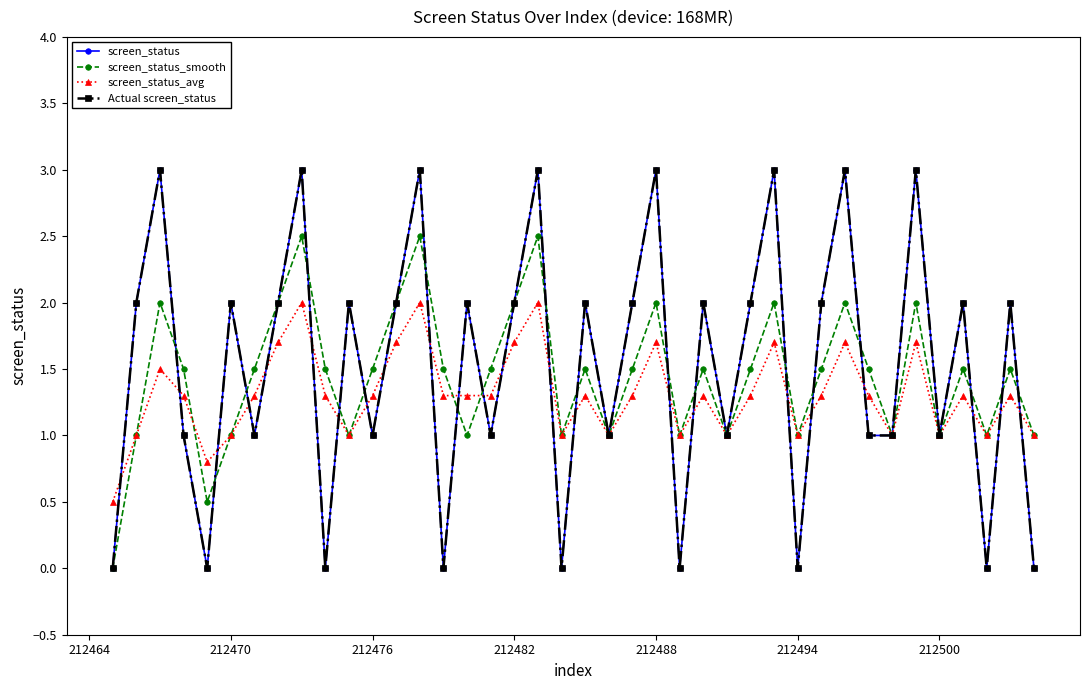

Does the chart have visible grid lines?

No